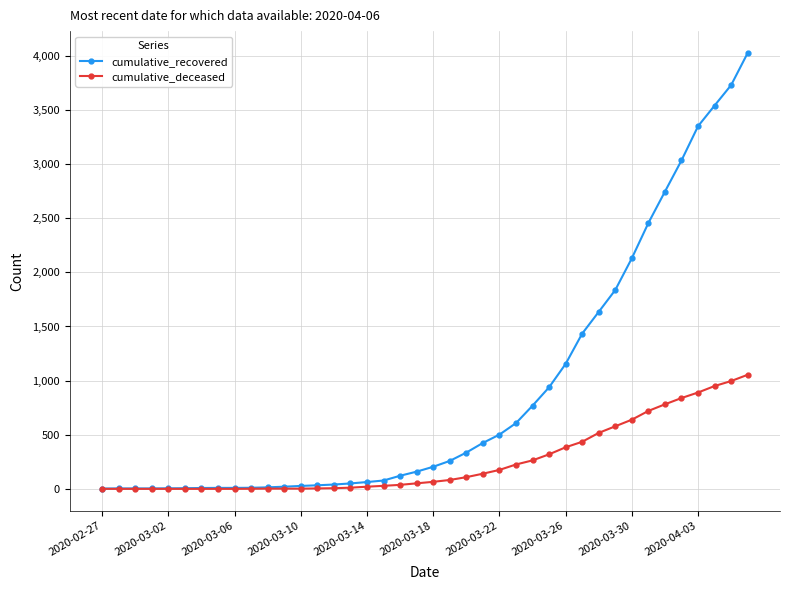

Which series has the largest range (max minus min)?

cumulative_recovered